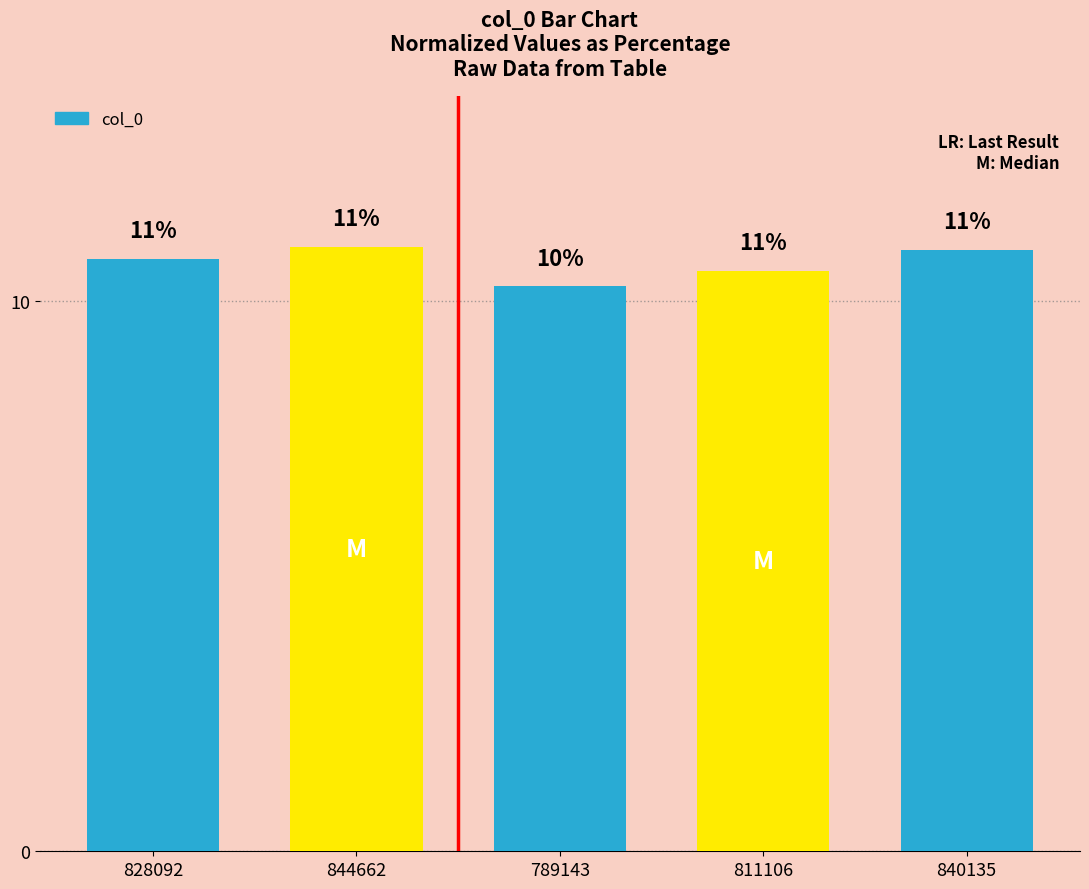

What is the change in value from 789143 to 811106?

+0.3